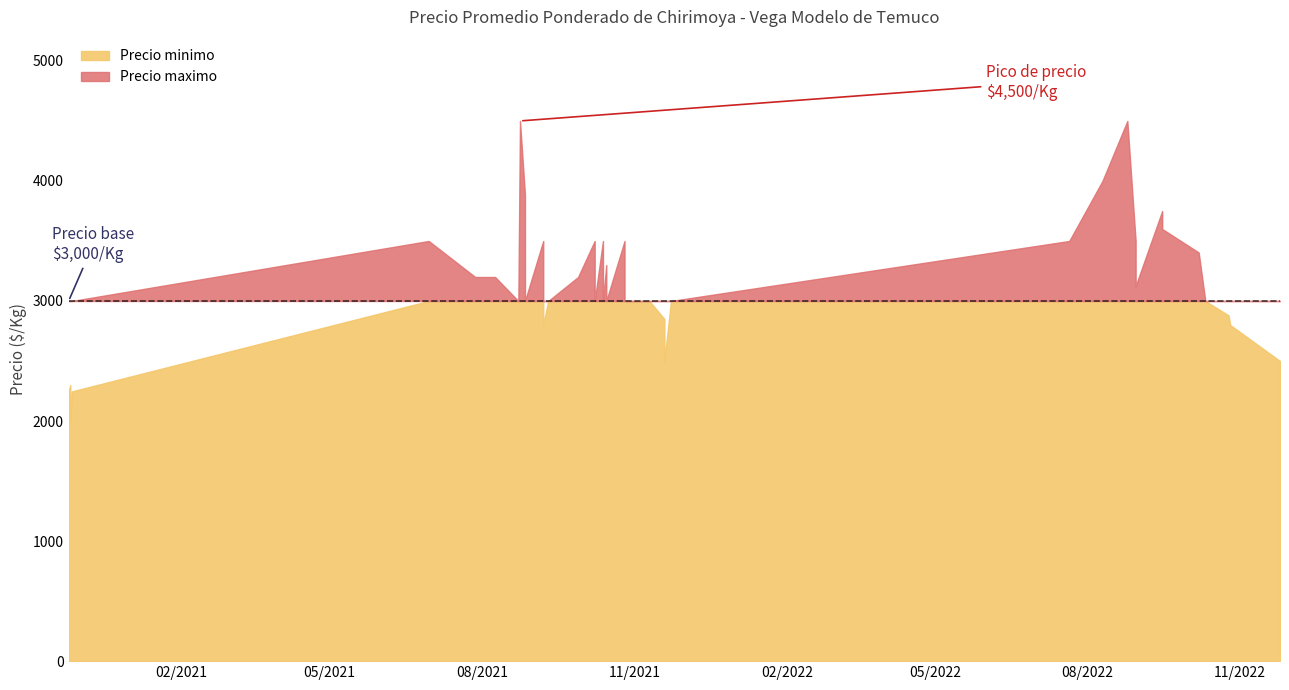

Does the chart display data point markers on the line(s)?

No